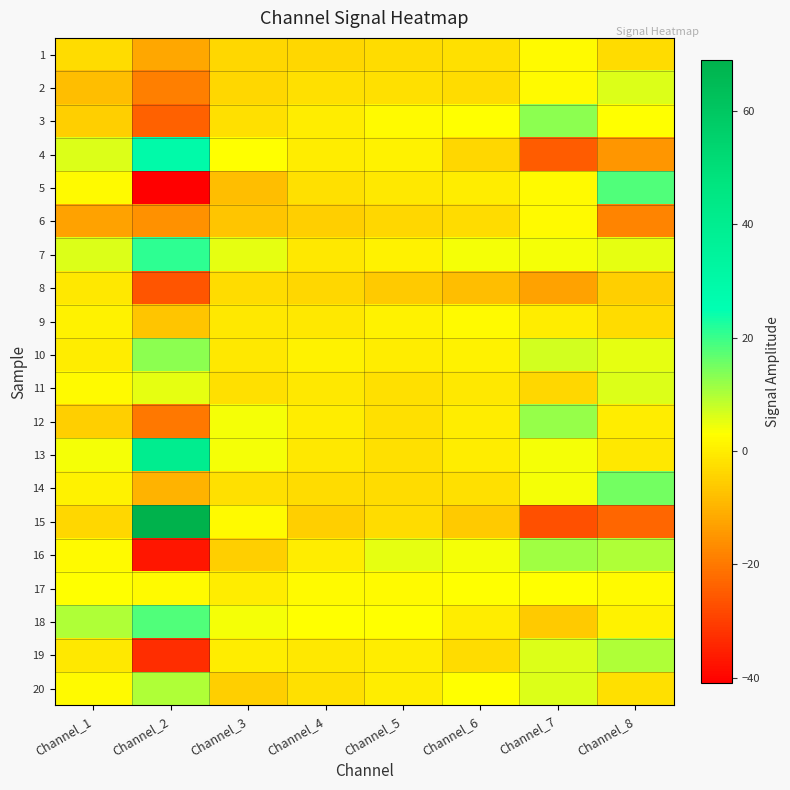

Rank the series by their maximum value, from lowest to highest.

8, 1, 6, 9, 17, 2, 11, 19, 20, 16, 12, 3, 10, 14, 5, 18, 7, 4, 13, 15